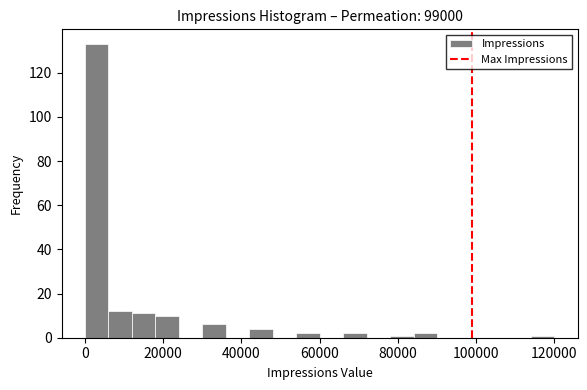

Around what value on the x-axis is the tallest bar? Give the approximate position of its centre, as read against the axis.

4000